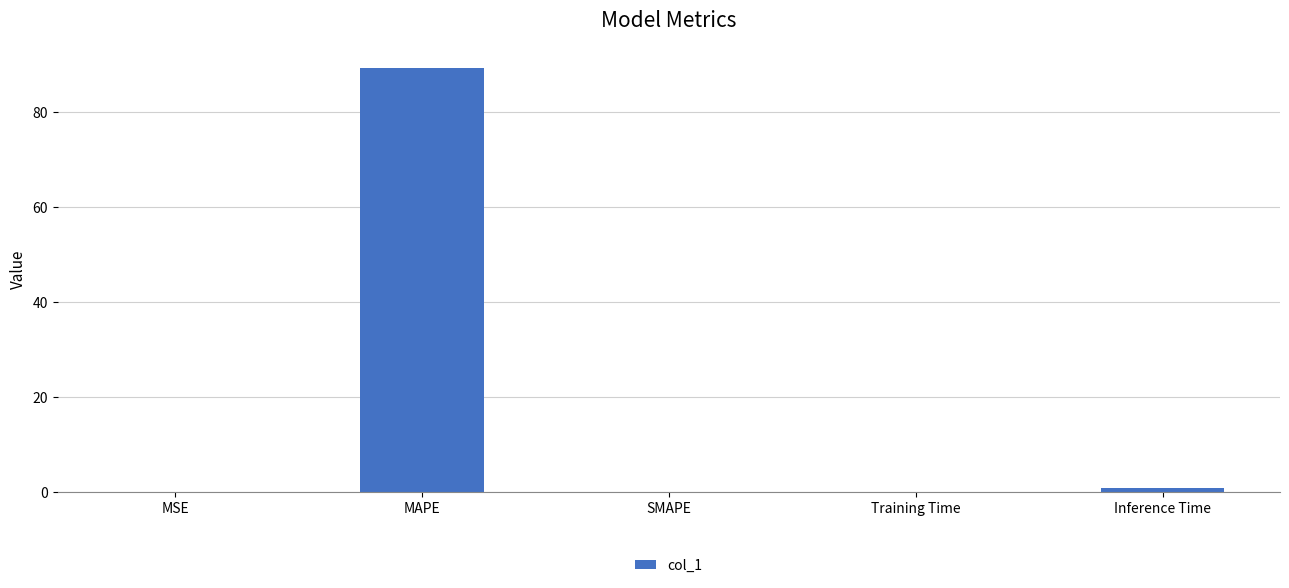

What is the difference between the values at SMAPE and Training Time?

0.1